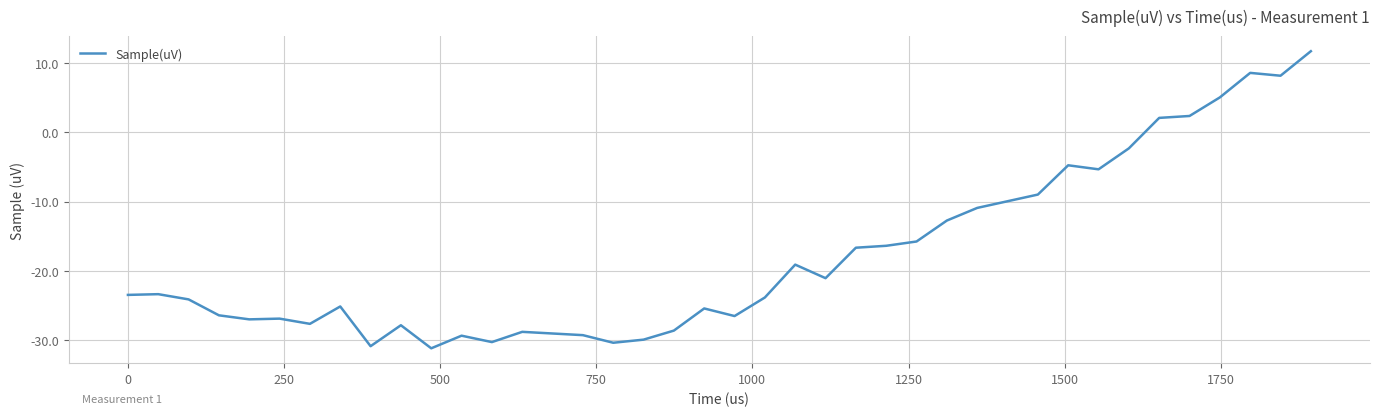

What is the difference between the maximum and minimum values?

42.8